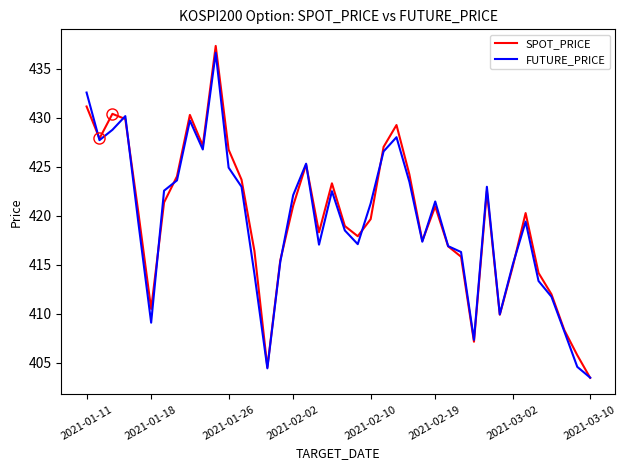

What is the greatest value displayed?

437.3